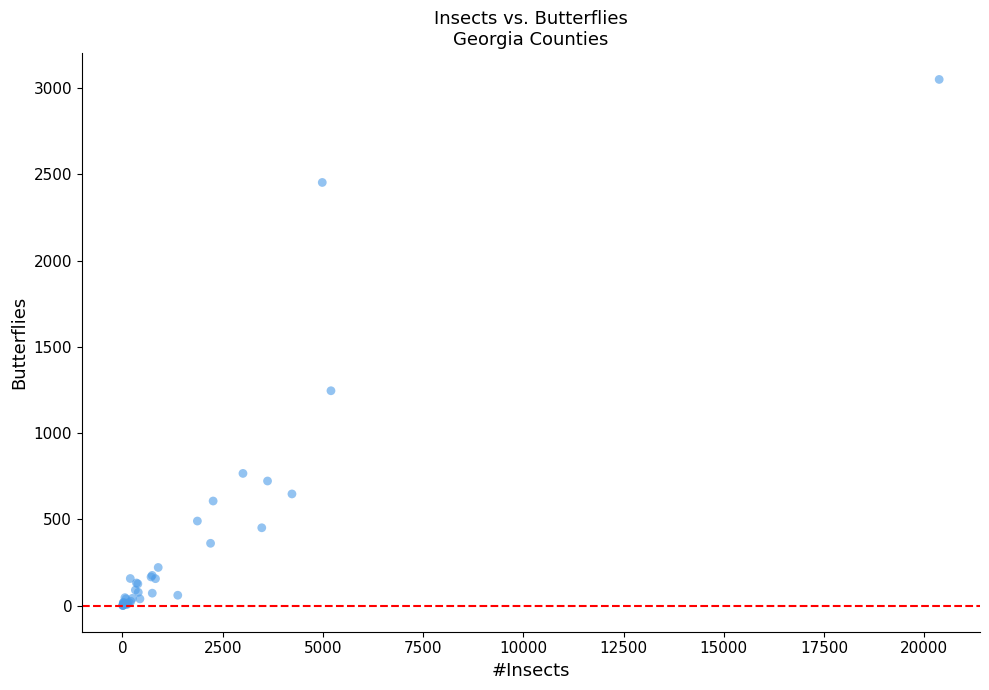

What Y value in the scatter plot is closest to 1526?

1246